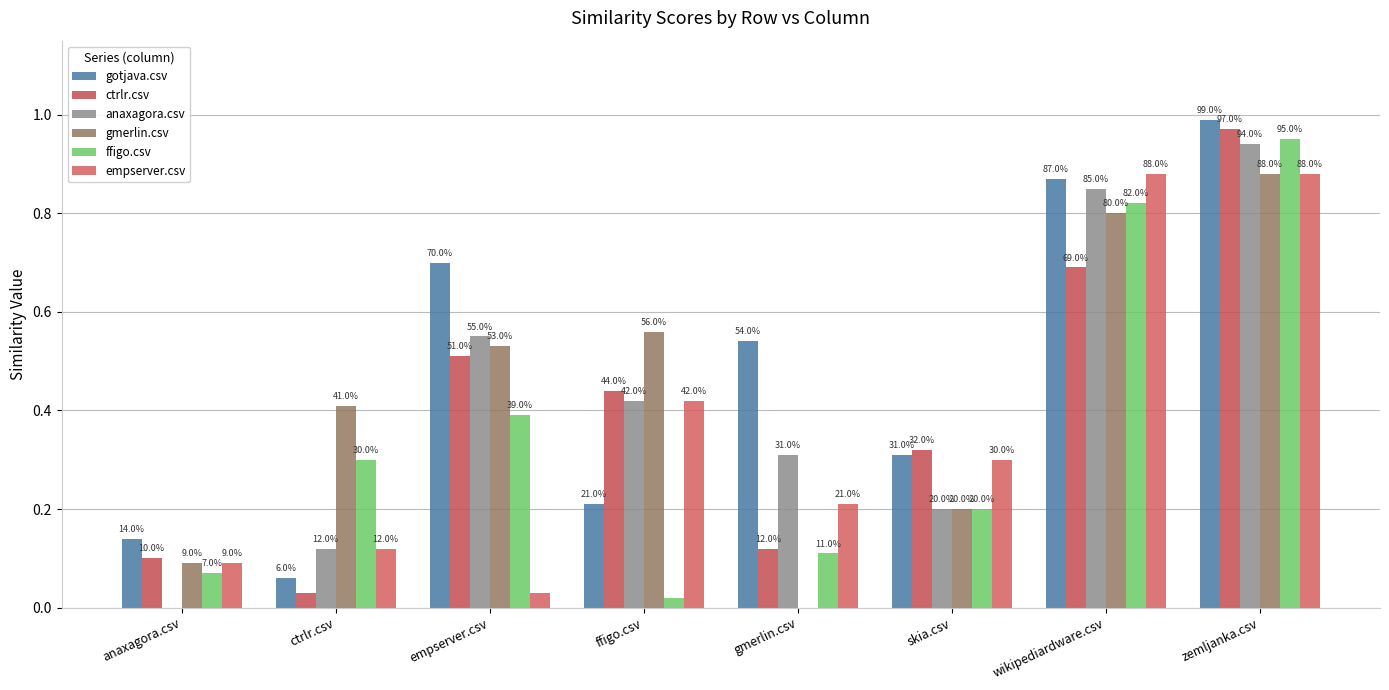

At which category does the chart reach its peak across all series?

zemljanka.csv